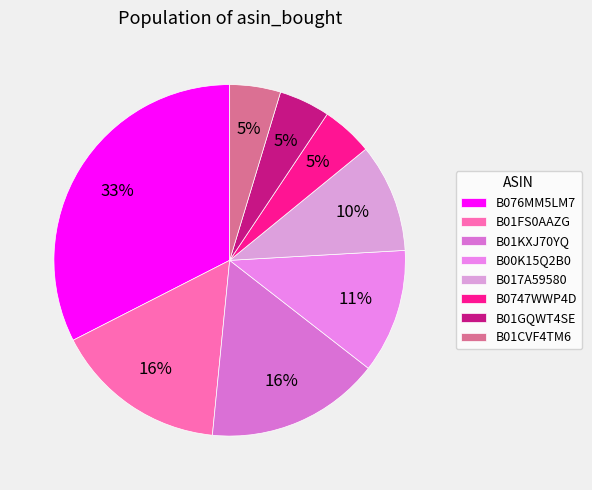

Between B01KXJ70YQ and B01GQWT4SE, which is larger?

B01KXJ70YQ